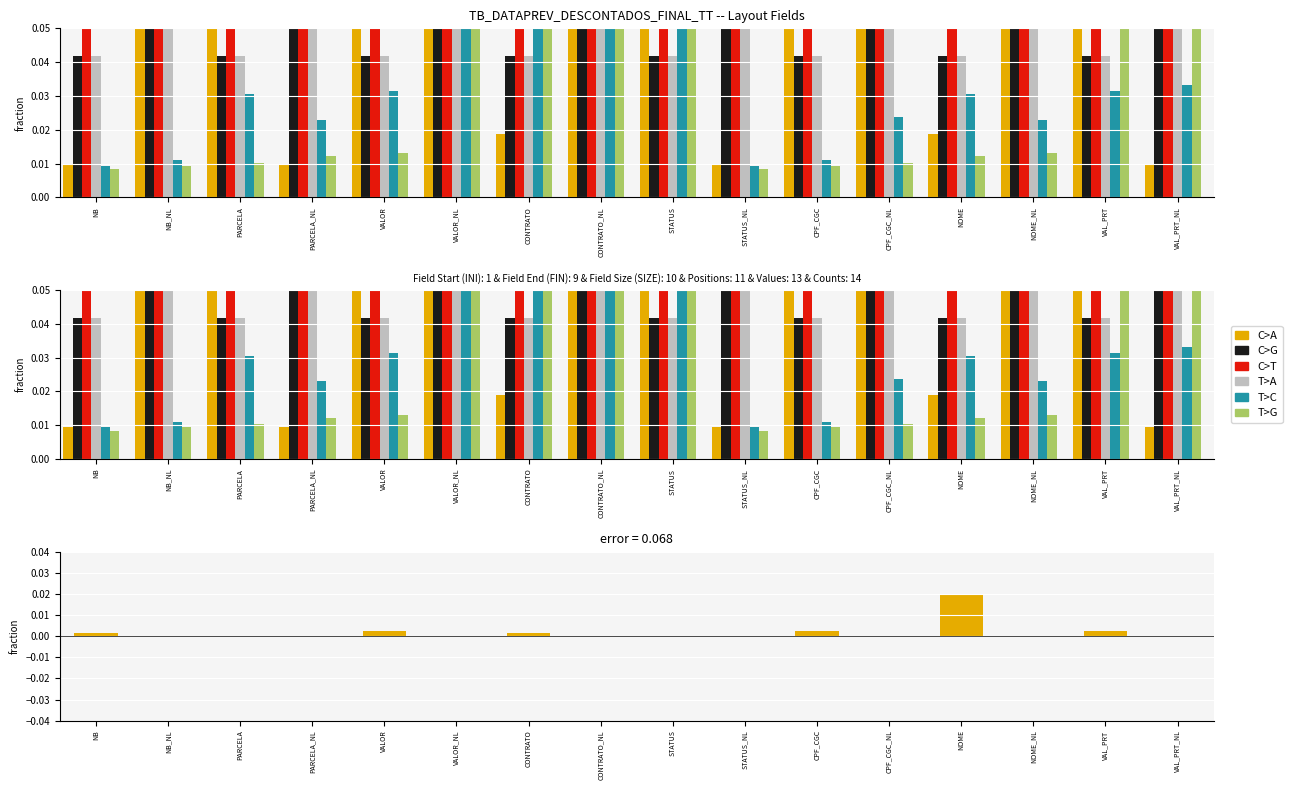

Is the value of C>T at NB greater than the value of T>G at NB?

Yes